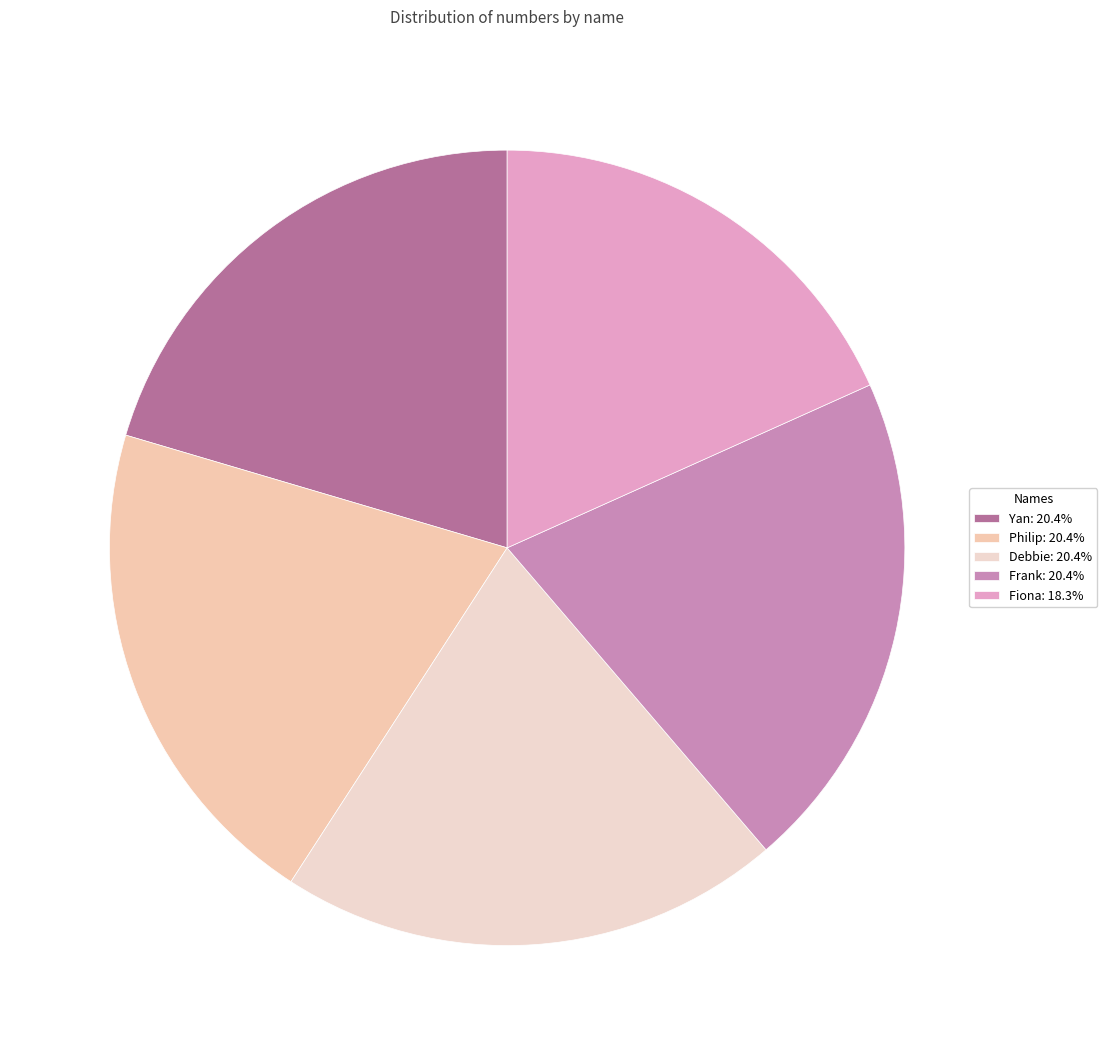

Is it true that Philip is 11% of the pie?

False